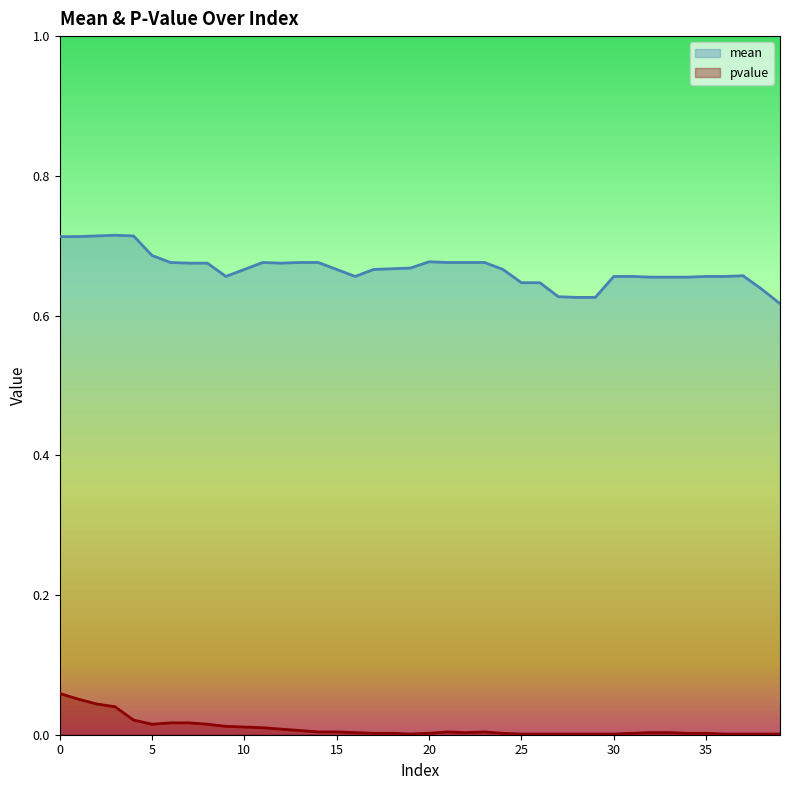

What are all the series names shown in the legend?

mean, pvalue